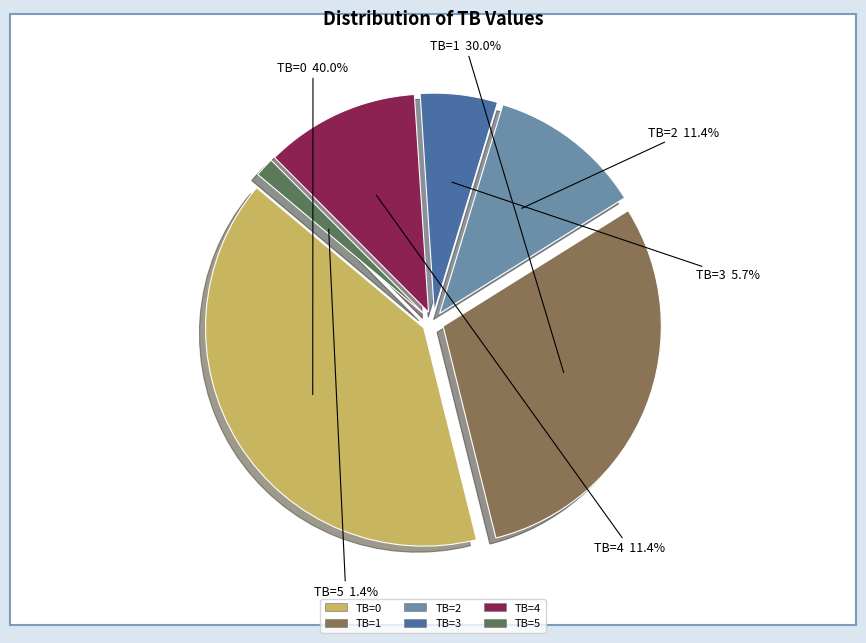

Does TB=3 represent more than half of the total?

No